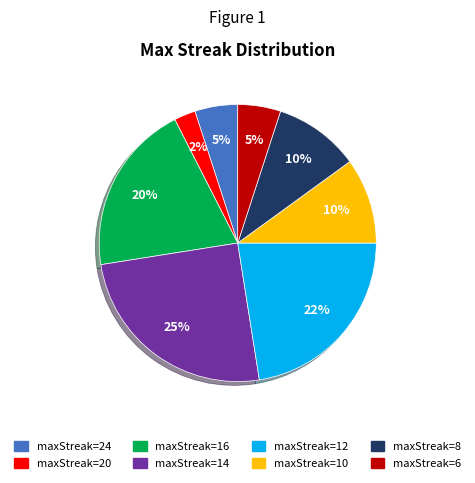

Which slice is the largest?

maxStreak=14